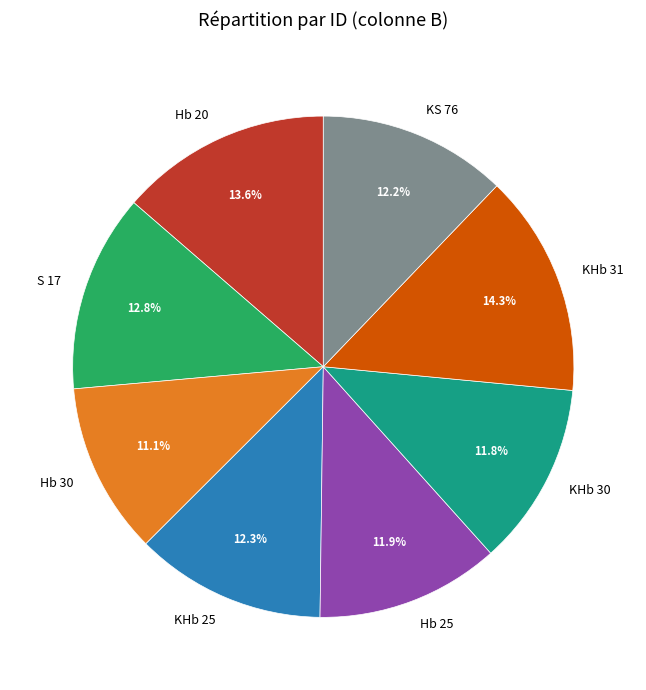

Is it true that Hb 30 is 11% of the pie?

True